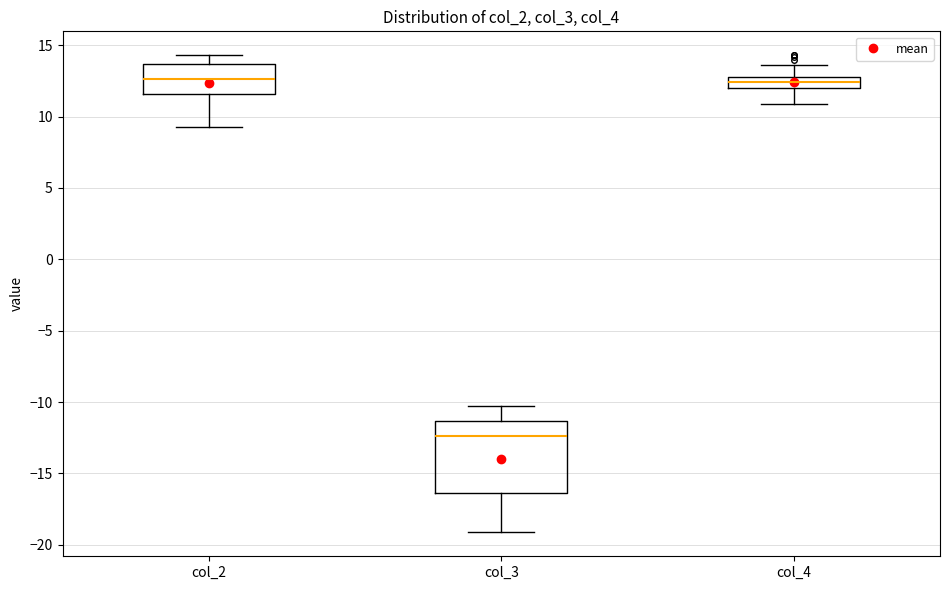

Where does the upper whisker of the box for col_3 end on the y-axis? The values are not printed on the chart, so give them approximately, as read against the axis.

-10.5